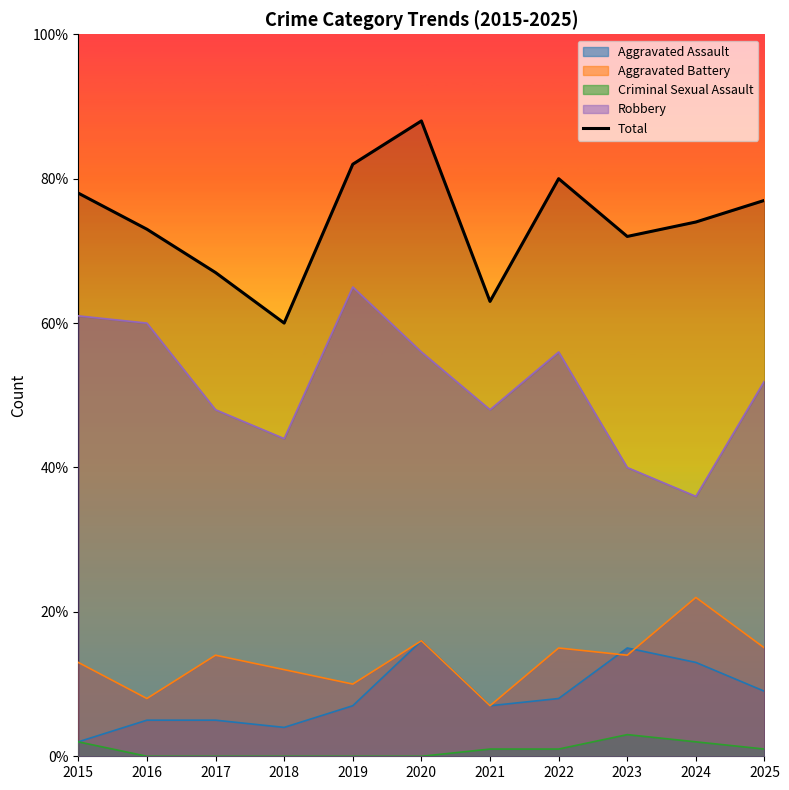

The value at 2022 is 132. True or false?

False